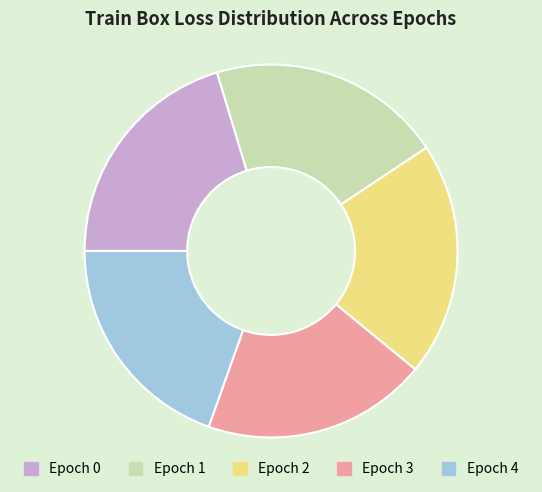

Is the sum of Epoch 3 and Epoch 0 greater than half?

No